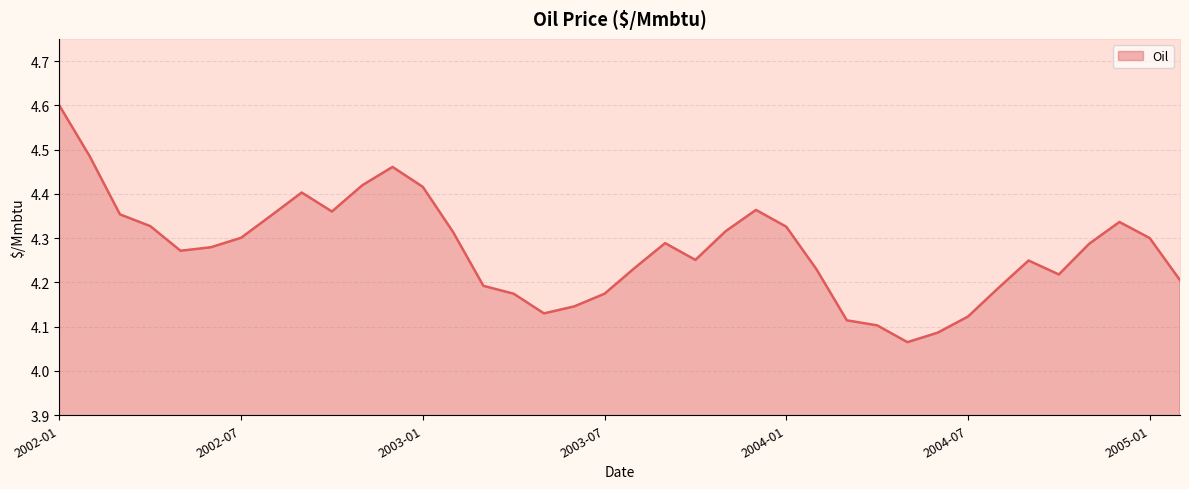

Rank the categories by value from highest to lowest.

2002-01, 2002-02, 2002-12, 2002-11, 2003-01, 2002-09, 2003-12, 2002-10, 2002-03, 2002-08, 2004-12, 2002-04, 2004-01, 2003-11, 2003-02, 2002-07, 2005-01, 2003-09, 2004-11, 2002-06, 2002-05, 2003-10, 2004-09, 2003-08, 2004-02, 2004-10, 2005-02, 2003-03, 2004-08, 2003-04, 2003-07, 2003-06, 2003-05, 2004-07, 2004-03, 2004-04, 2004-06, 2004-05